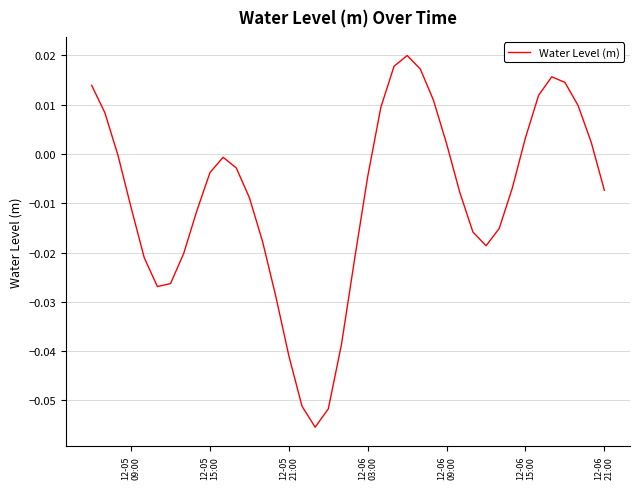

How many lines are shown in the chart?

1